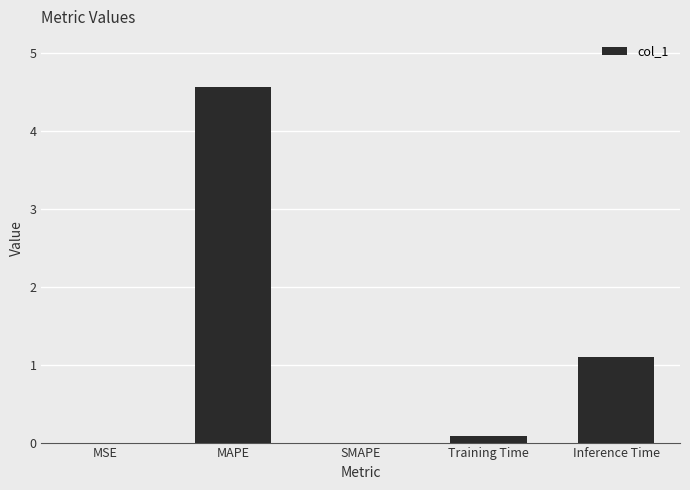

Between MSE and Inference Time, which is larger?

Inference Time